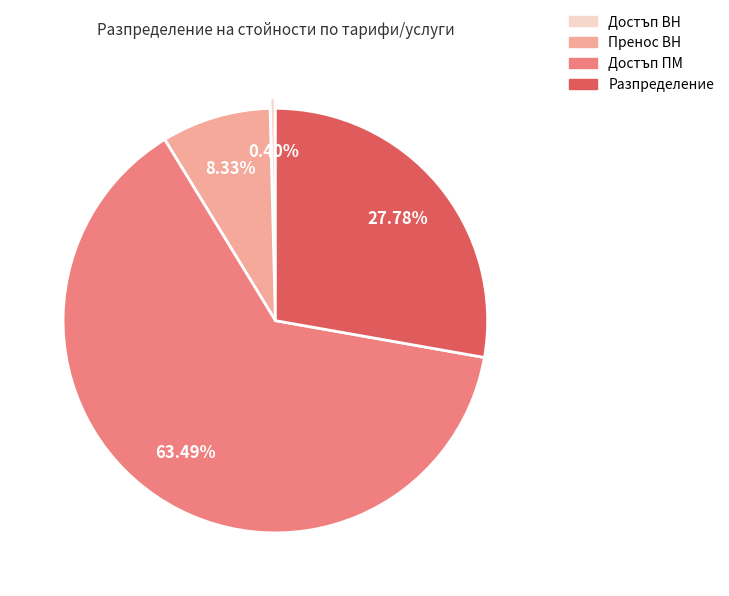

Does any single category account for the majority?

Yes